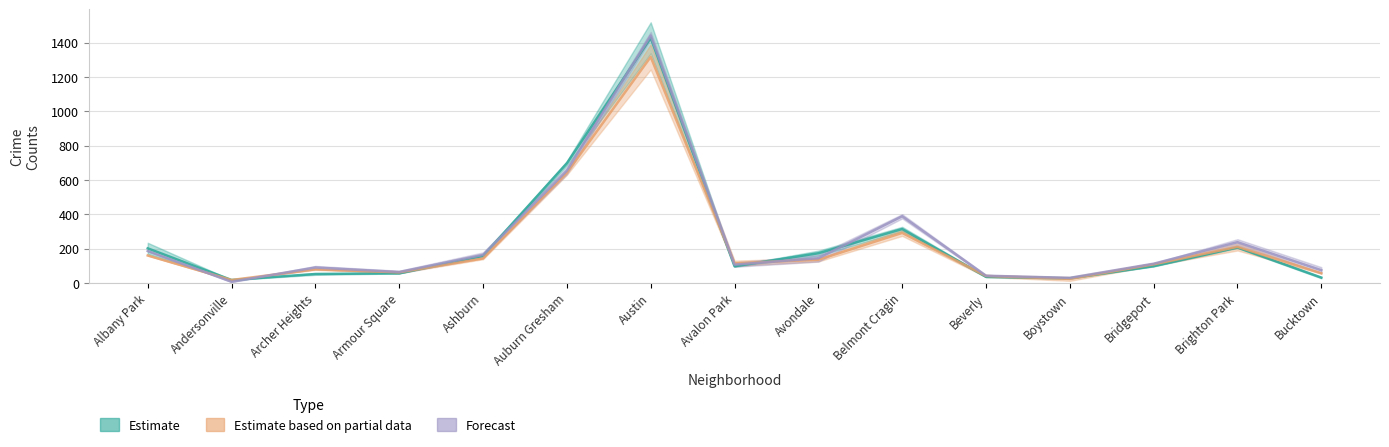

Reading left to right, transcribe all the data shown in this chart.

Estimate: 201.5	17.0	52.0	56.0	157.5	697.0	1428.5	97.0	173.0	314.0	35.5	26.5	97.5	206.5	31.0
Estimate based on partial data: 160.0	17.0	79.0	61.5	142.5	642.0	1317.5	114.5	135.0	291.5	40.5	23.5	108.5	210.5	56.5
Forecast: 186.0	6.5	90.0	63.5	163.5	654.0	1442.0	106.5	144.0	388.5	42.0	29.5	112.0	237.5	74.0